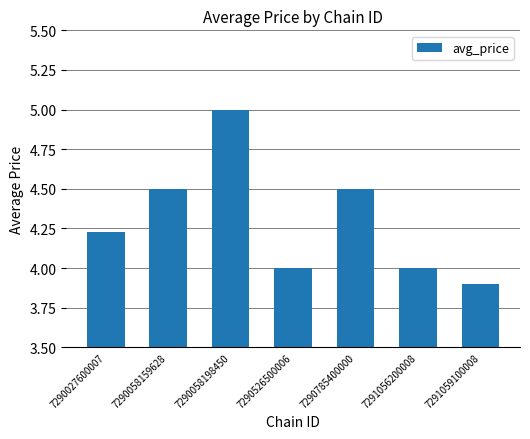

What is the difference between the maximum and second lowest values?

1.0